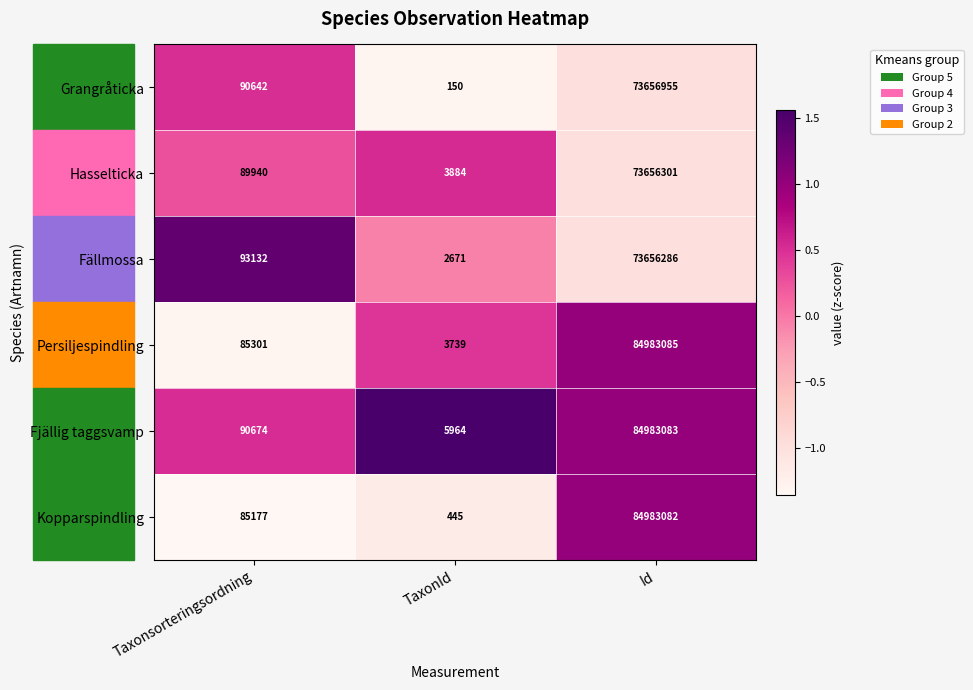

At which category does the chart reach its minimum across all series?

TaxonId